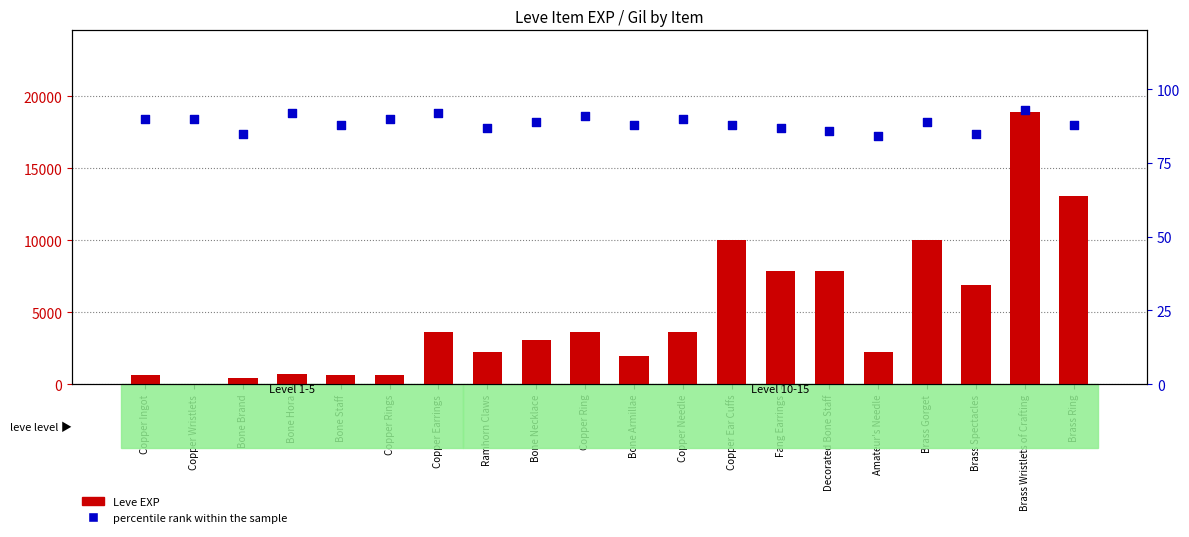

At which category is the sum across all series the highest?

Brass Wristlets of Crafting